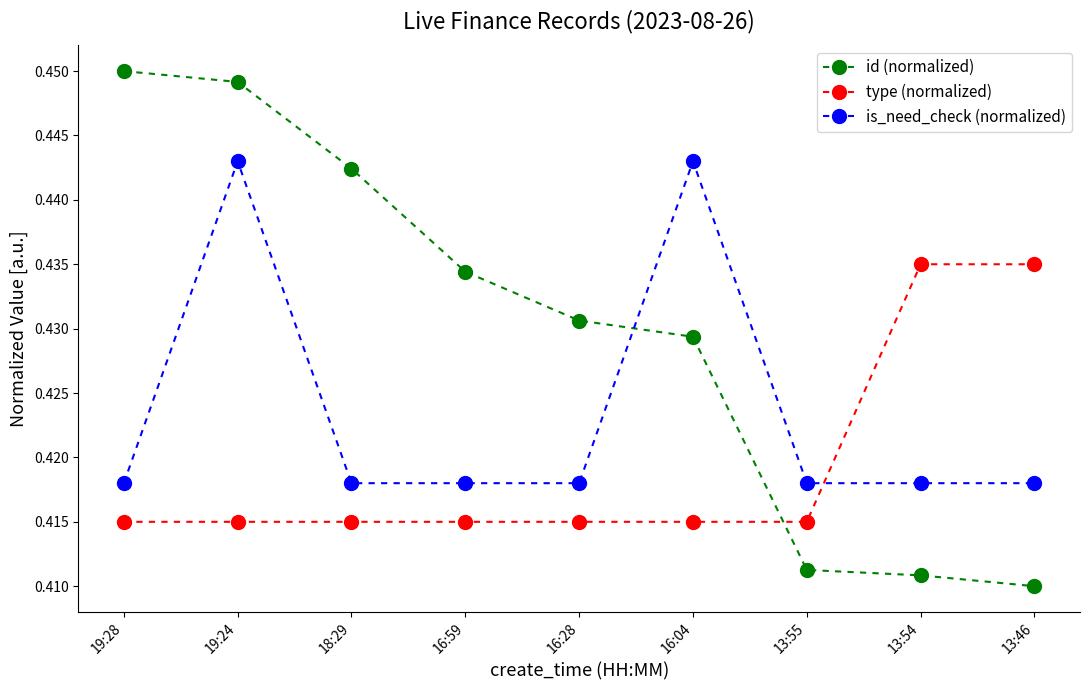

Which series has the largest range (max minus min)?

id (normalized)